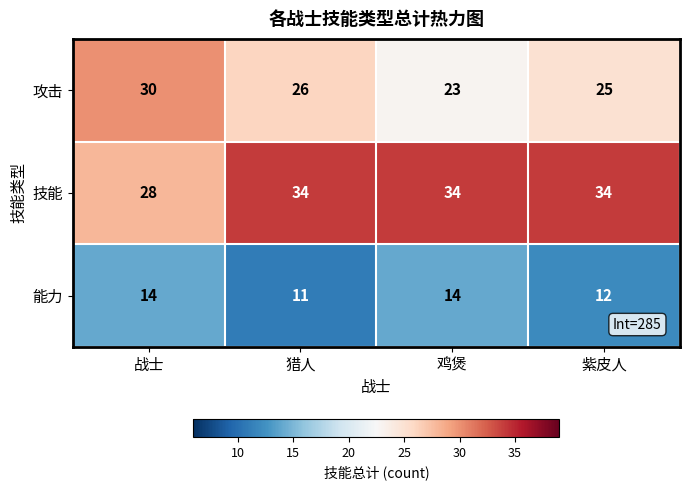

What is the minimum value shown in the chart?

11